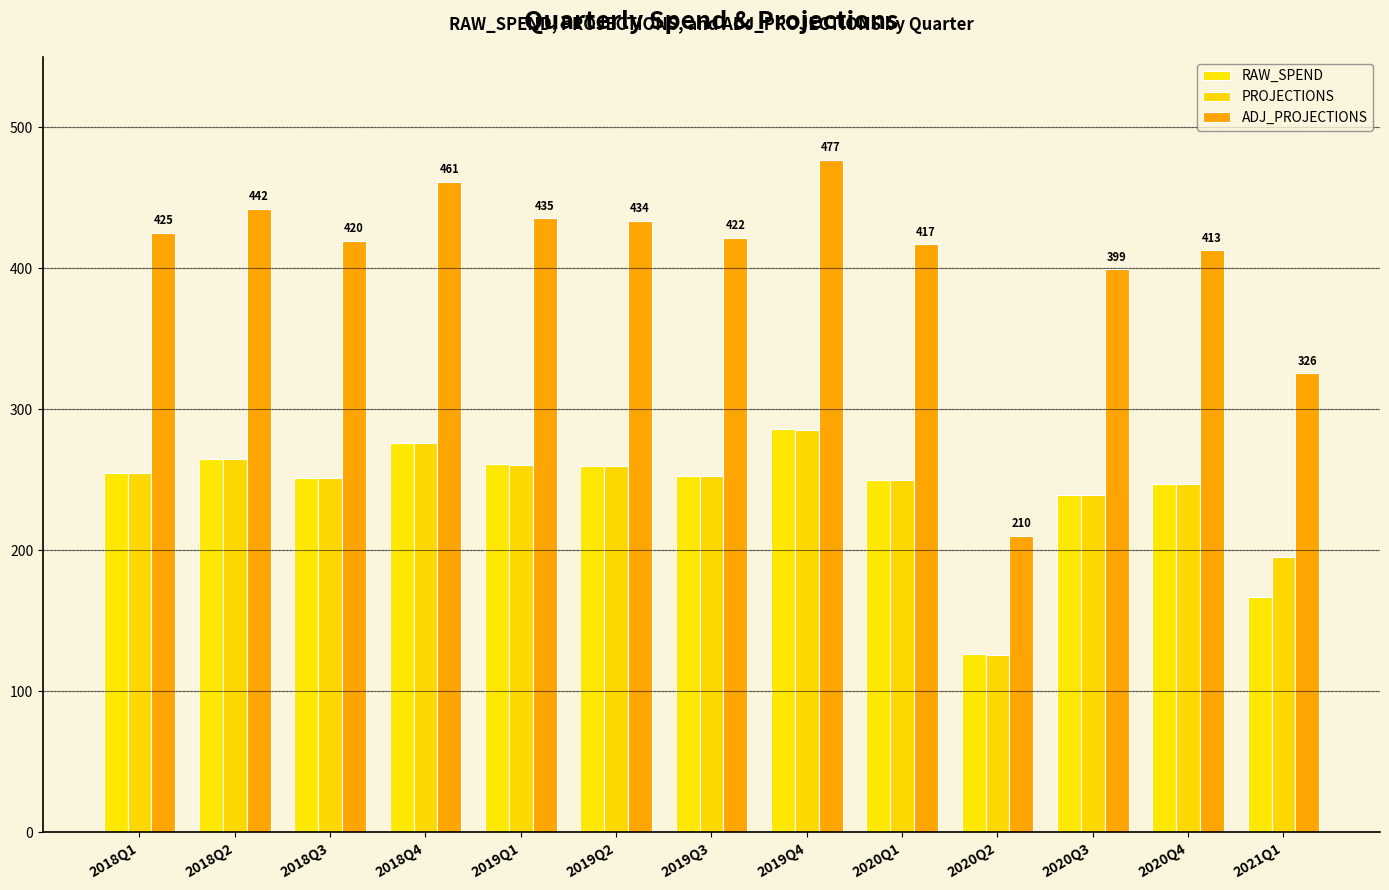

What is the sum of all PROJECTIONS values?

3162.4